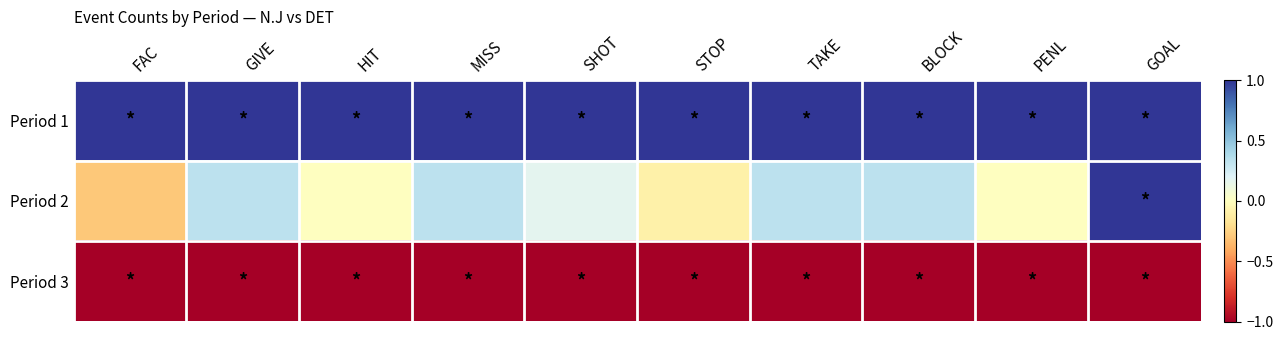

Which series changed the most between SHOT and BLOCK?

Period 2